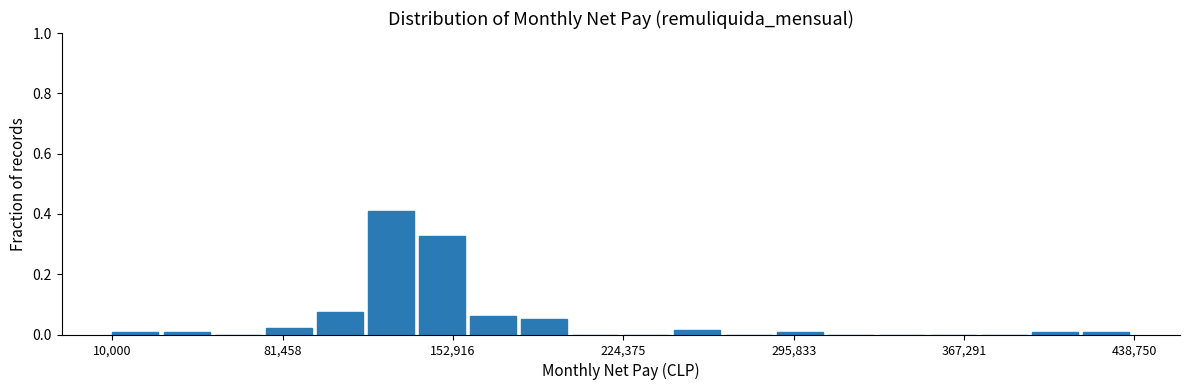

Read against the x-axis, roughly where is the centre of the tallest bar?

130000